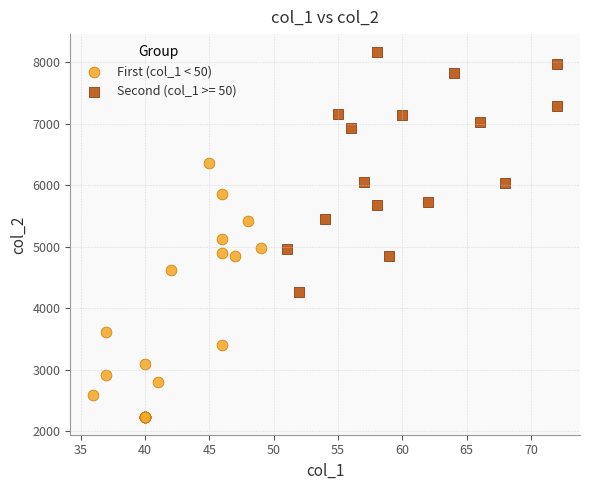

Which series contains the lowest Y value?

First (col_1 < 50)